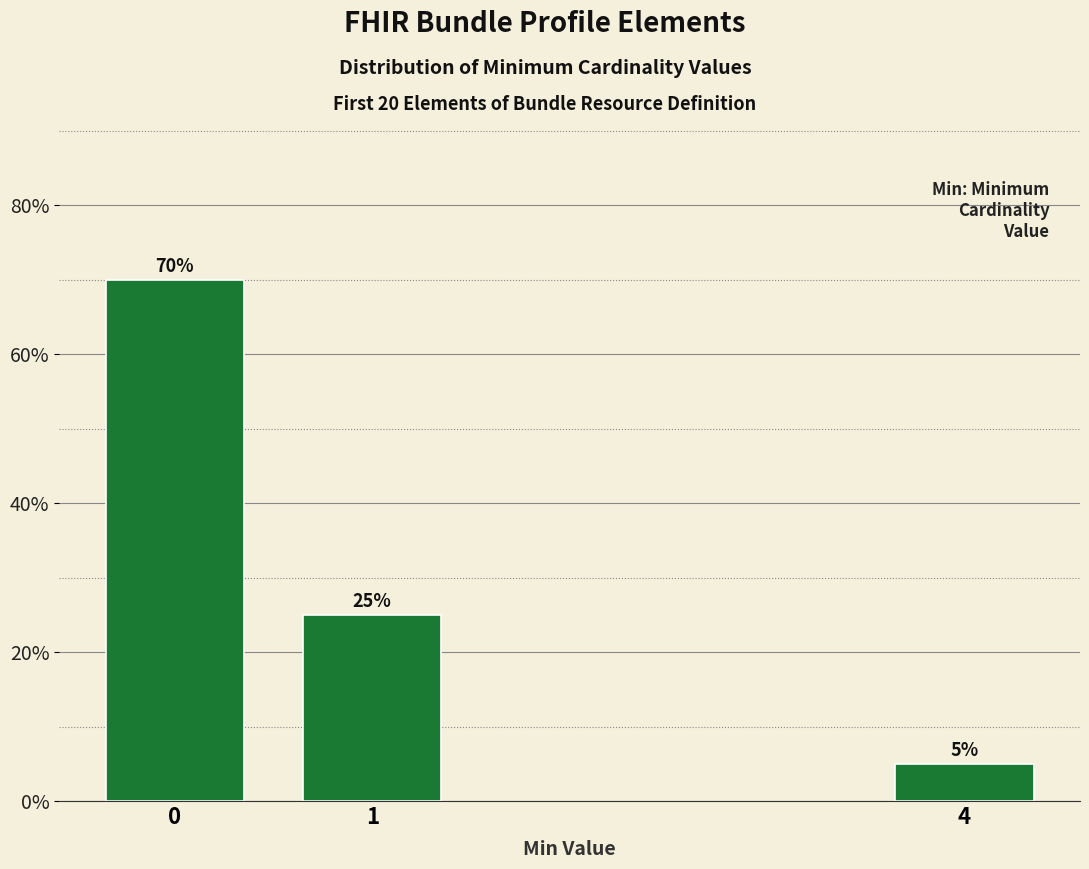

Between 1 and 4, which is larger?

1